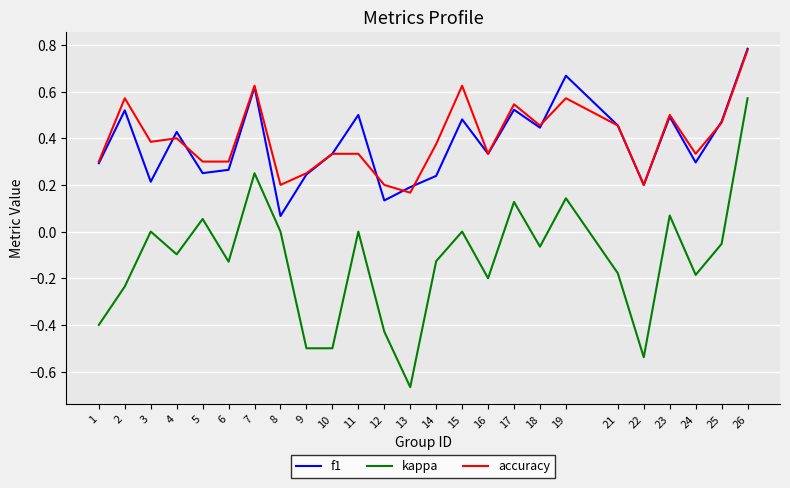

What is the sum of all accuracy values?

10.0